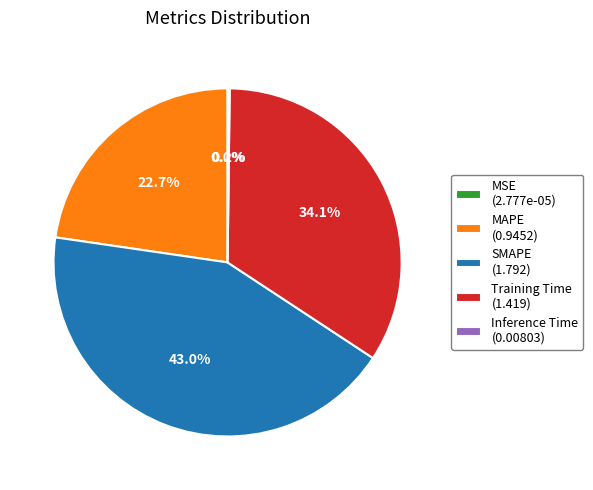

How much of the chart is everything except MAPE?

77.3%